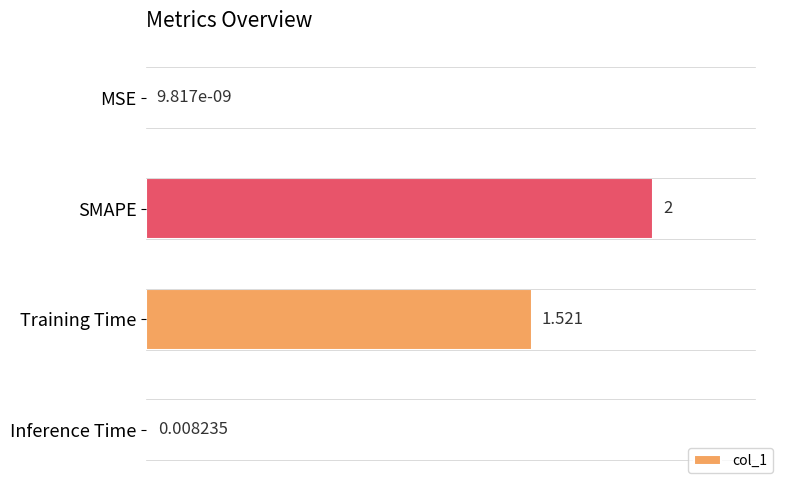

At which category does the chart reach its peak across all series?

SMAPE